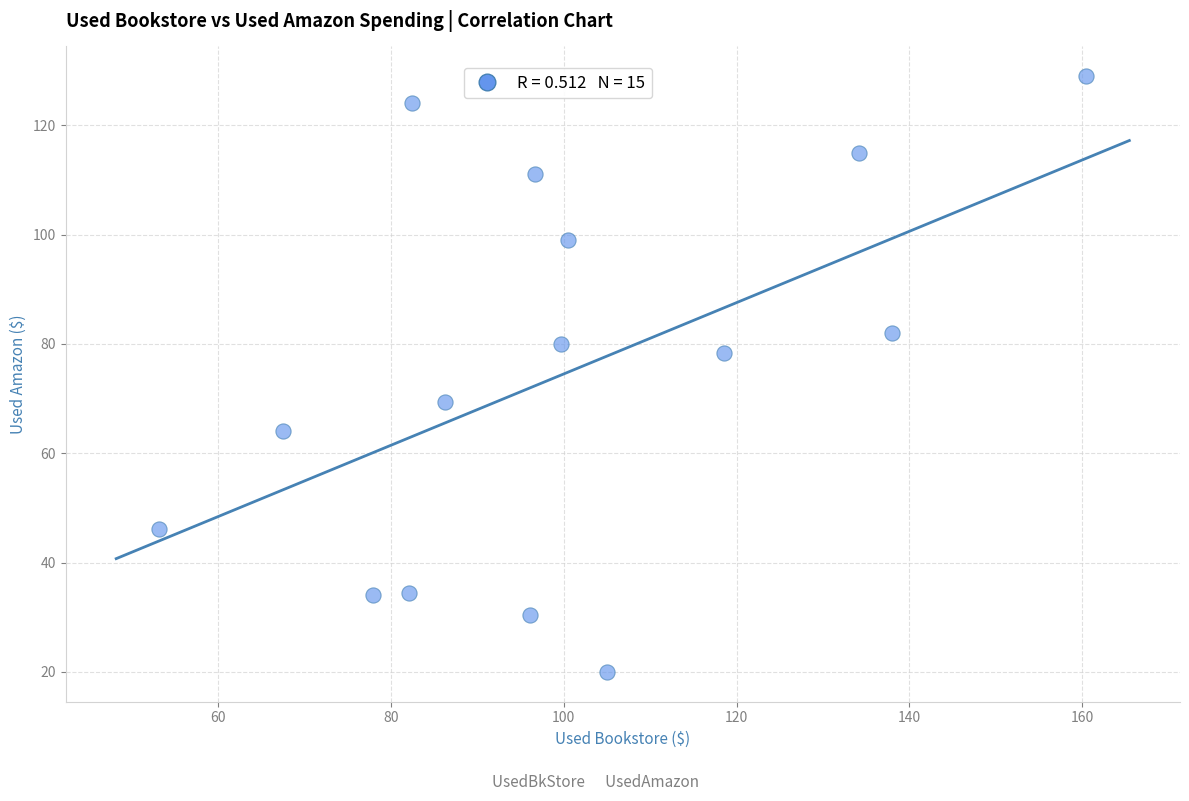

What is the range of X values (max minus min)?

107.2